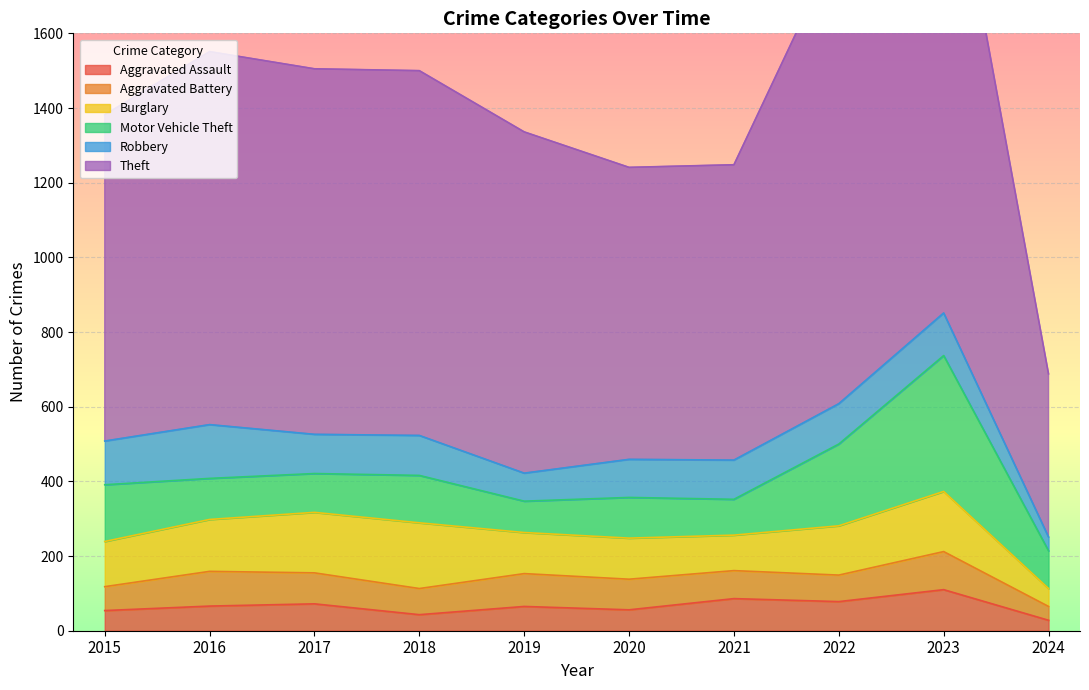

Reading left to right, transcribe all the data shown in this chart.

Aggravated Assault: 2015=54	2016=66	2017=72	2018=43	2019=65	2020=56	2021=86	2022=78	2023=110	2024=28
Aggravated Battery: 2015=64	2016=93	2017=83	2018=70	2019=88	2020=82	2021=75	2022=71	2023=102	2024=37
Burglary: 2015=121	2016=139	2017=162	2018=176	2019=110	2020=110	2021=95	2022=132	2023=161	2024=48
Motor Vehicle Theft: 2015=152	2016=110	2017=104	2018=127	2019=84	2020=109	2021=96	2022=219	2023=364	2024=101
Robbery: 2015=117	2016=144	2017=105	2018=107	2019=75	2020=102	2021=105	2022=108	2023=114	2024=37
Theft: 2015=874	2016=999	2017=979	2018=977	2019=914	2020=782	2021=791	2022=1235	2023=1368	2024=437